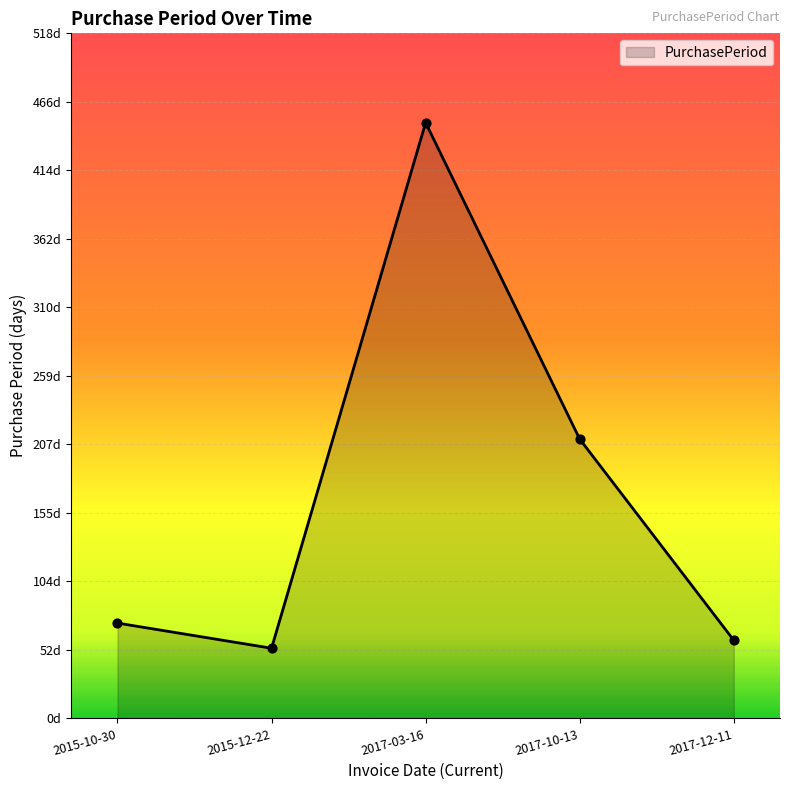

What is the ratio of the value at 2017-12-11 to the value at 2015-12-22?

1.1